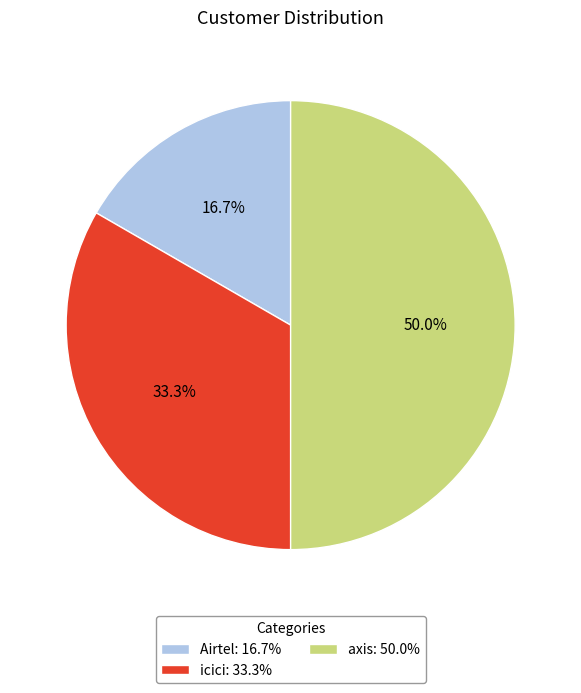

What is the ratio of the value at Airtel to the value at axis?

0.3